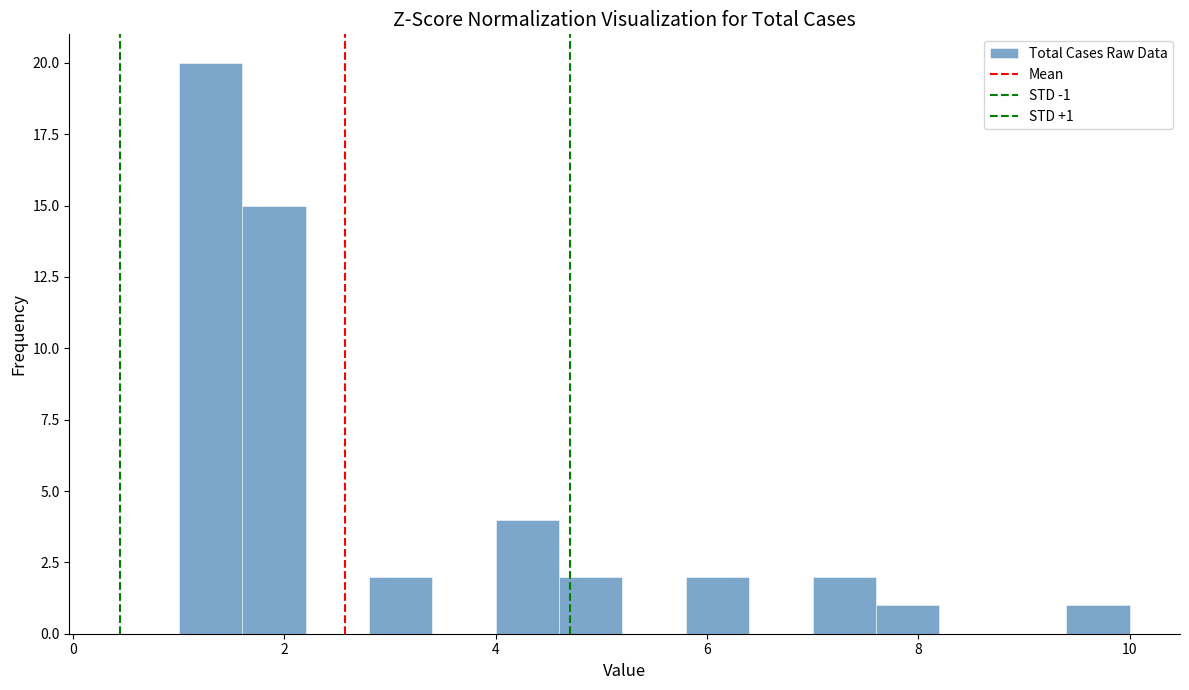

Around what value on the x-axis is the tallest bar? Give the approximate position of its centre, as read against the axis.

1.4